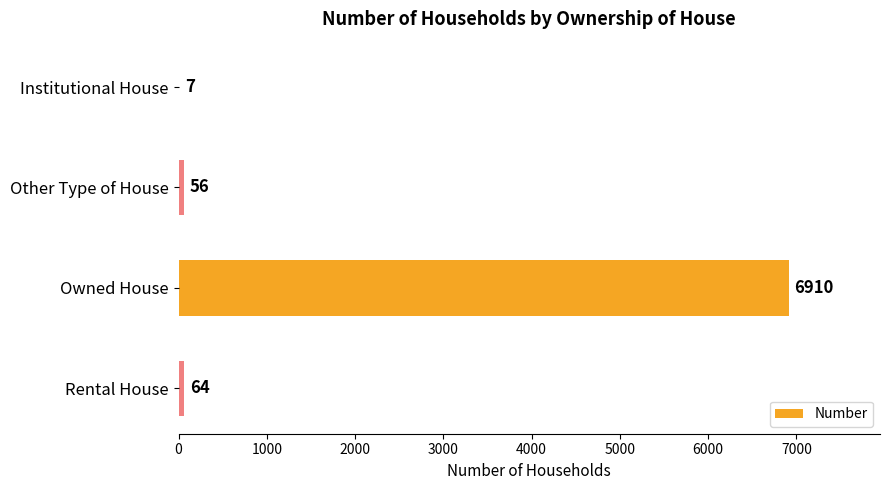

Are the bars horizontal?

Yes